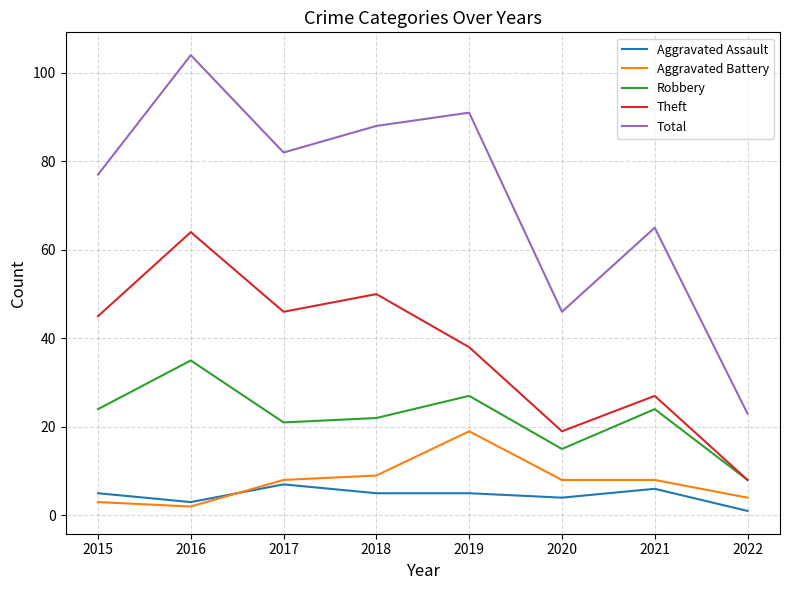

Is it true that Total equals 37 at 2022?

False